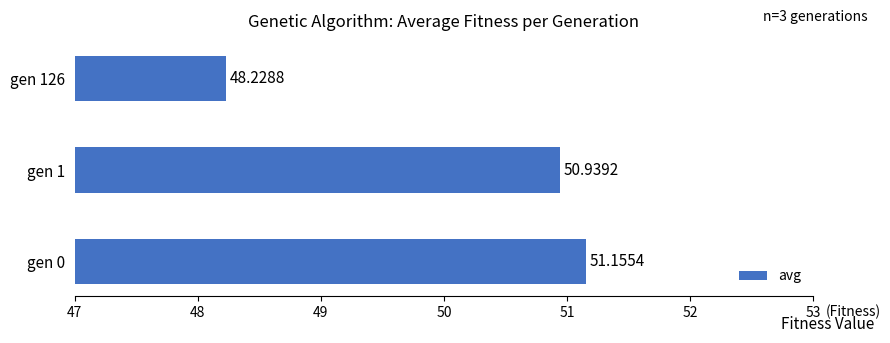

List the labels in order of value, largest first.

gen 0, gen 1, gen 126